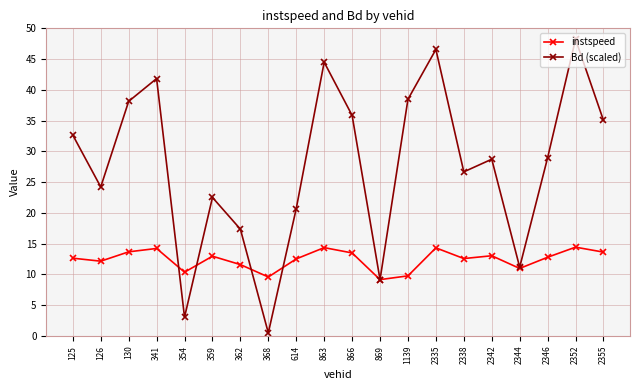

What are all the series names shown in the legend?

instspeed, Bd (scaled)